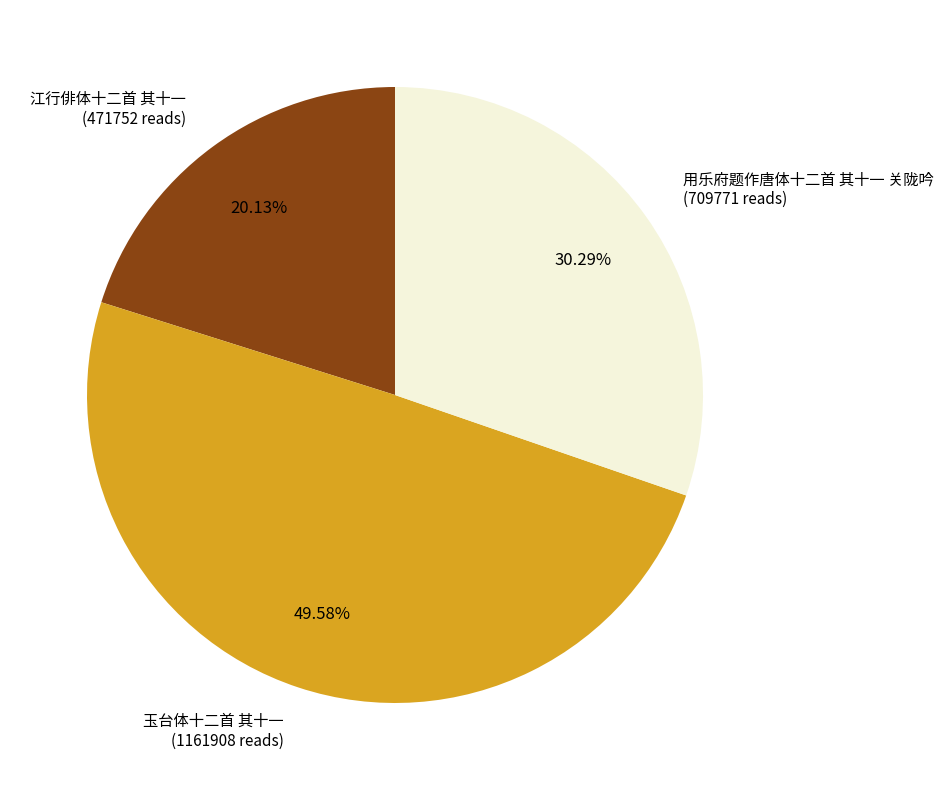

How many slices are in this pie chart?

3